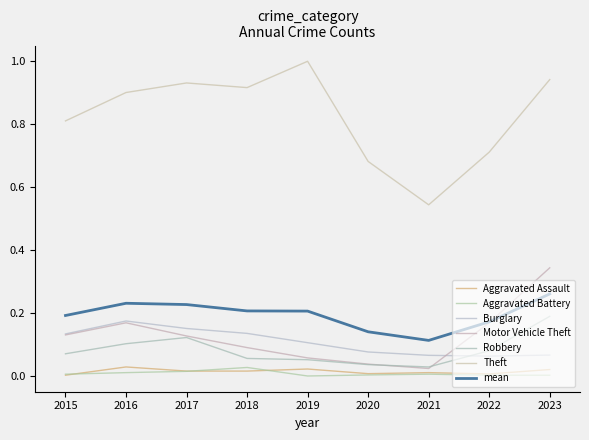

In Burglary, how many points are higher than both neighbors (excluding endpoints)?

1